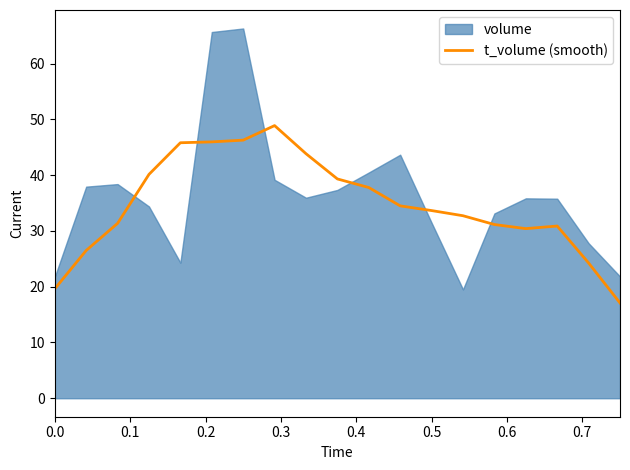

What is the minimum value for t_volume (smooth)?

17.1